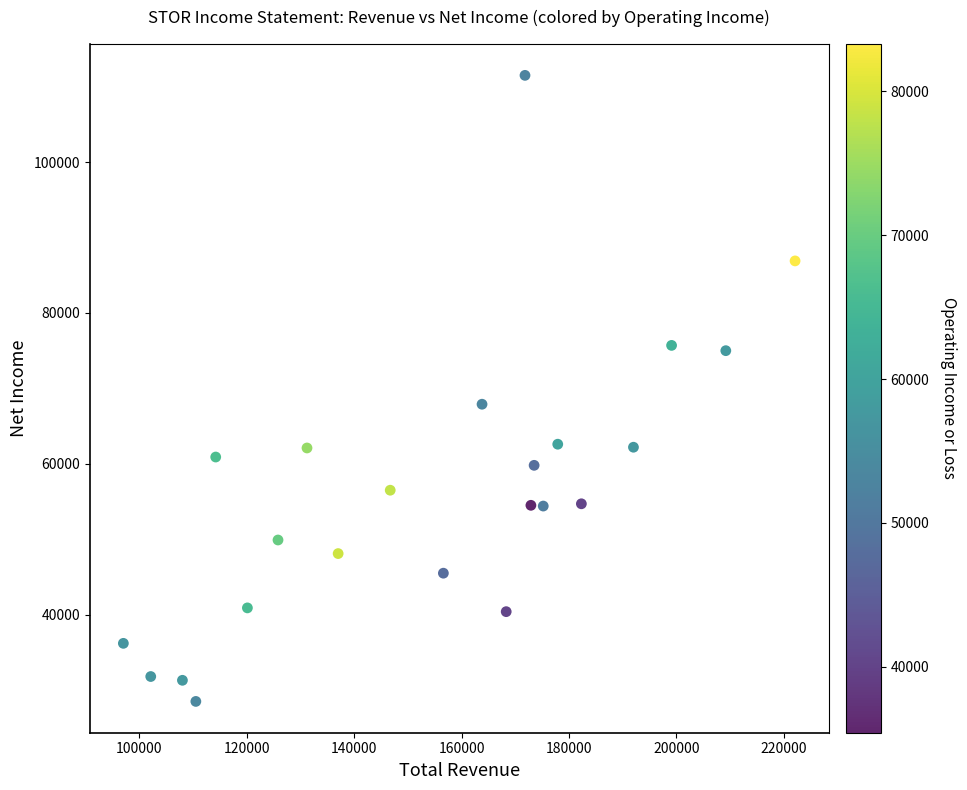

What Y value in the scatter plot is closest to 70000?

67900